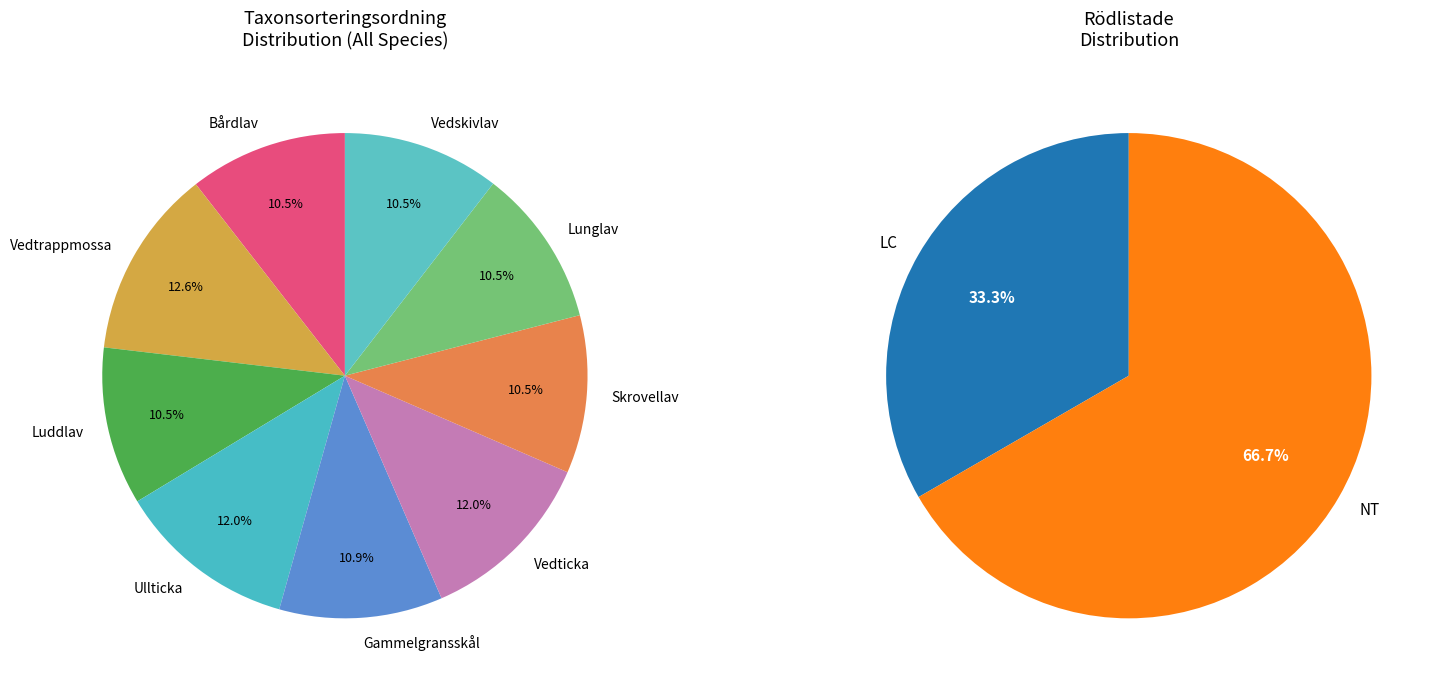

Count the number of slices in the pie.

9